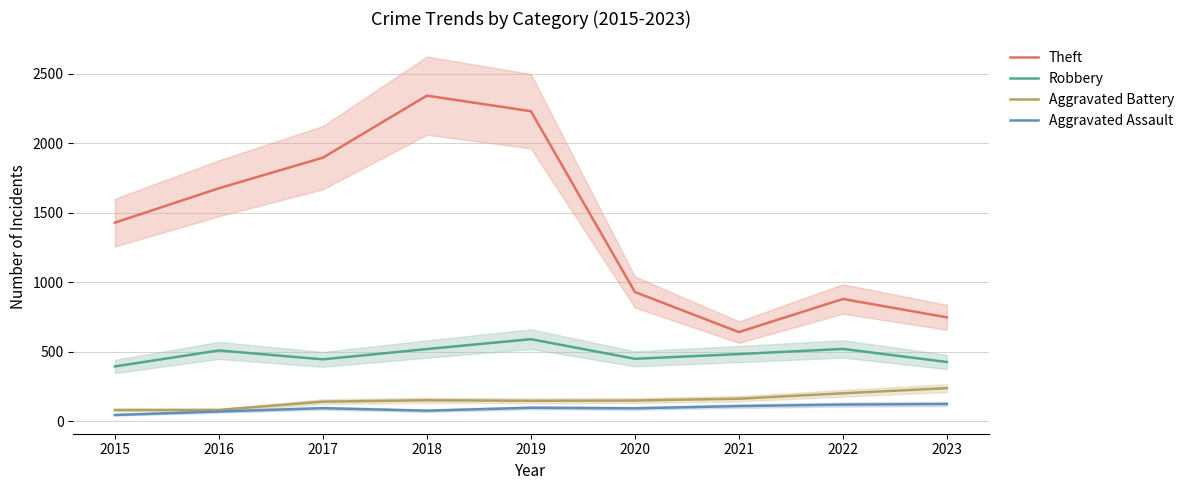

What is the difference between the Robbery values at 2015 and 2016?

115